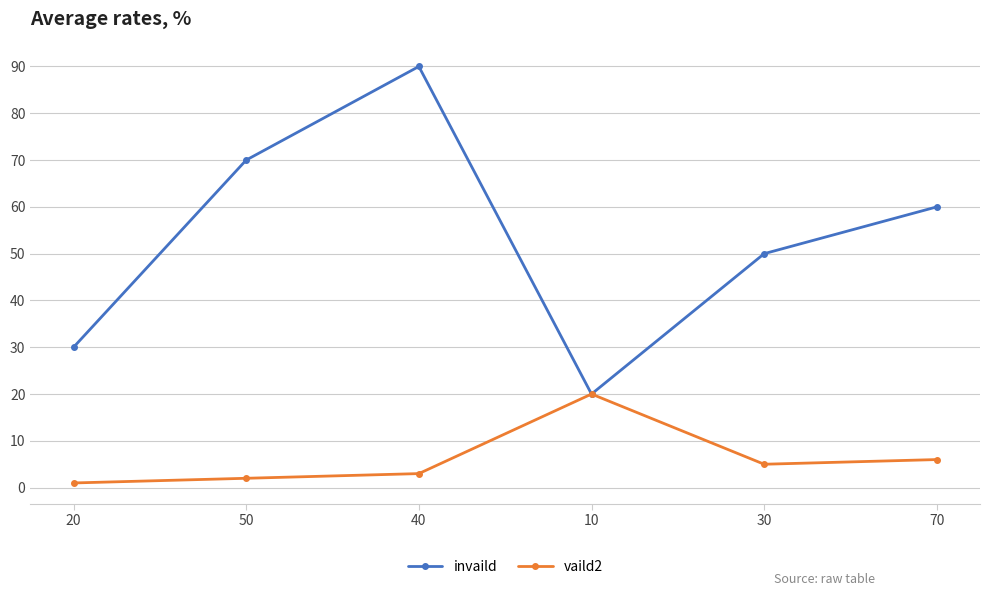

How many lines are shown in the chart?

2